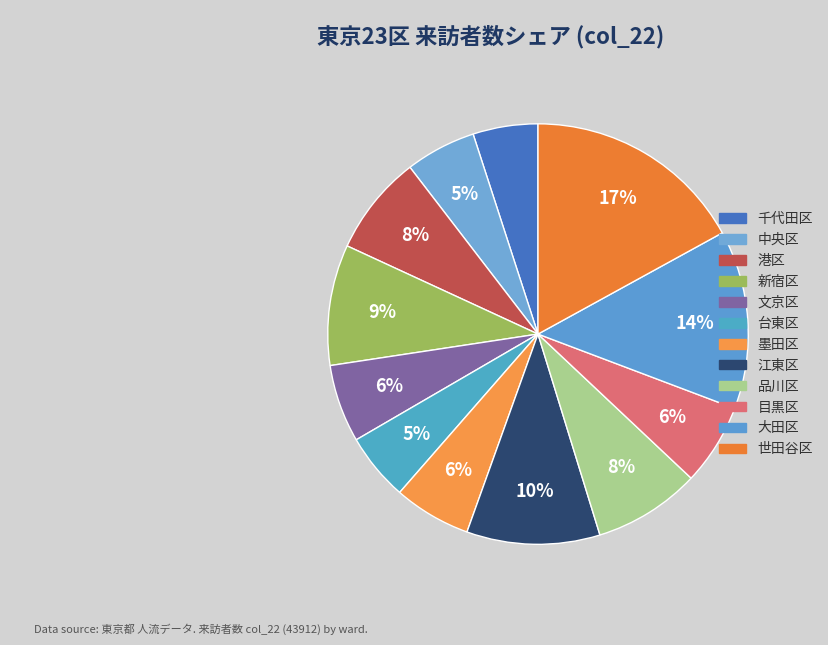

Which category has the biggest portion of the pie?

世田谷区